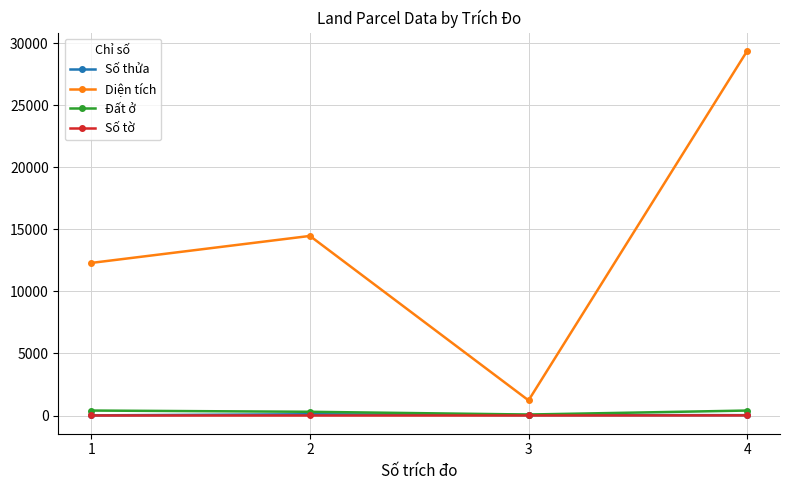

What is the sum of the Số tờ values at 4 and 1?

12.0